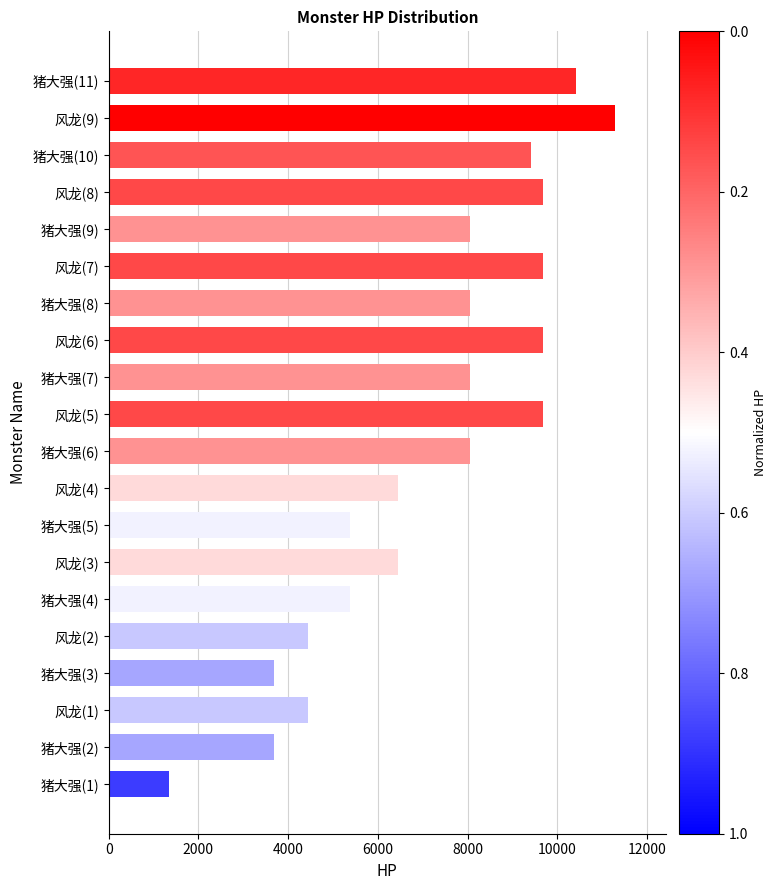

What is the smallest value displayed?

1343